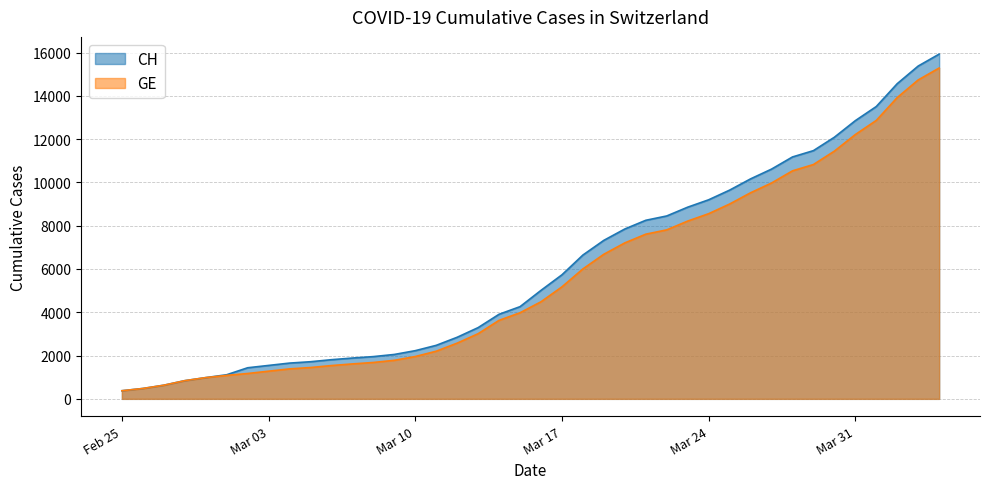

True or false: CH and GE intersect in this chart.

False